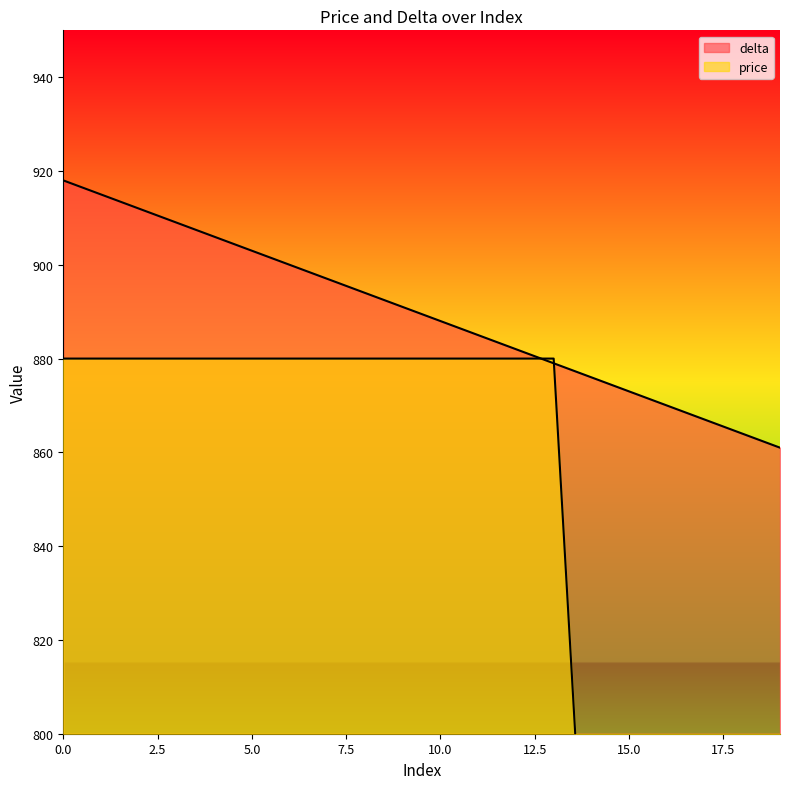

At how many categories does at least one series exceed 794?

20